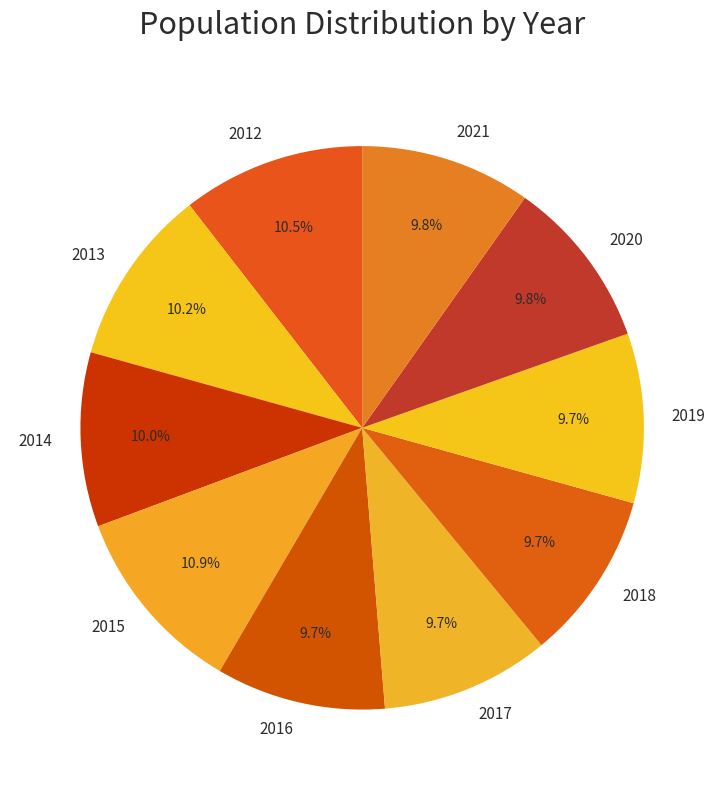

How much of the chart is everything except 2012?

89.5%